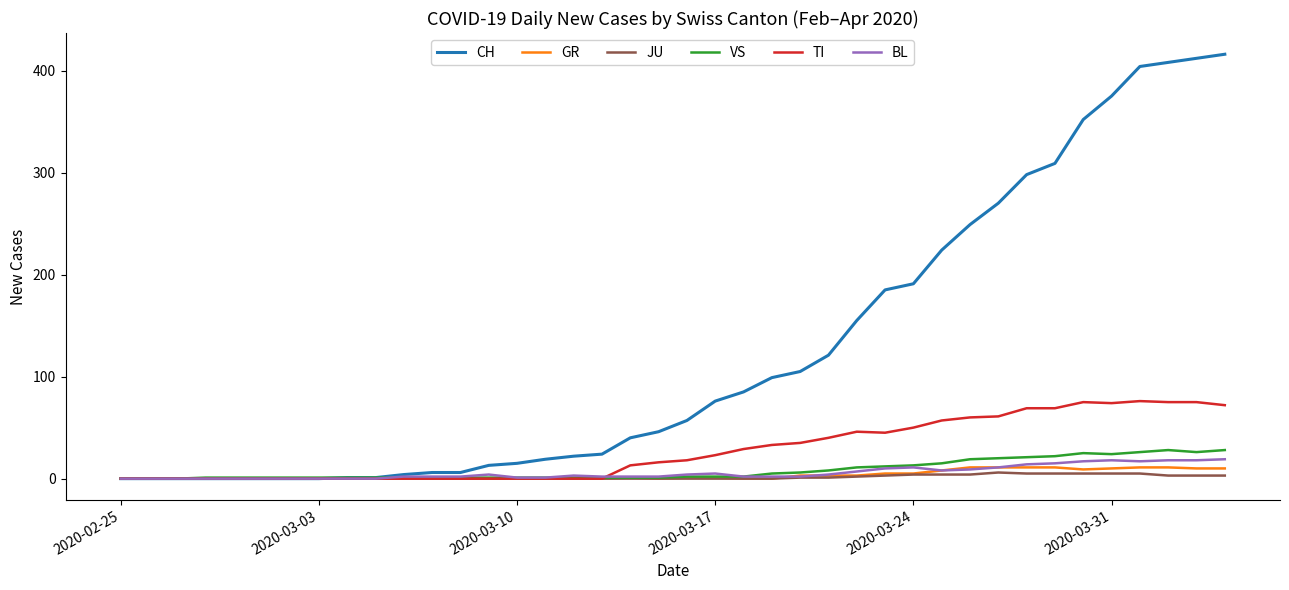

Which series has the largest range (max minus min)?

CH